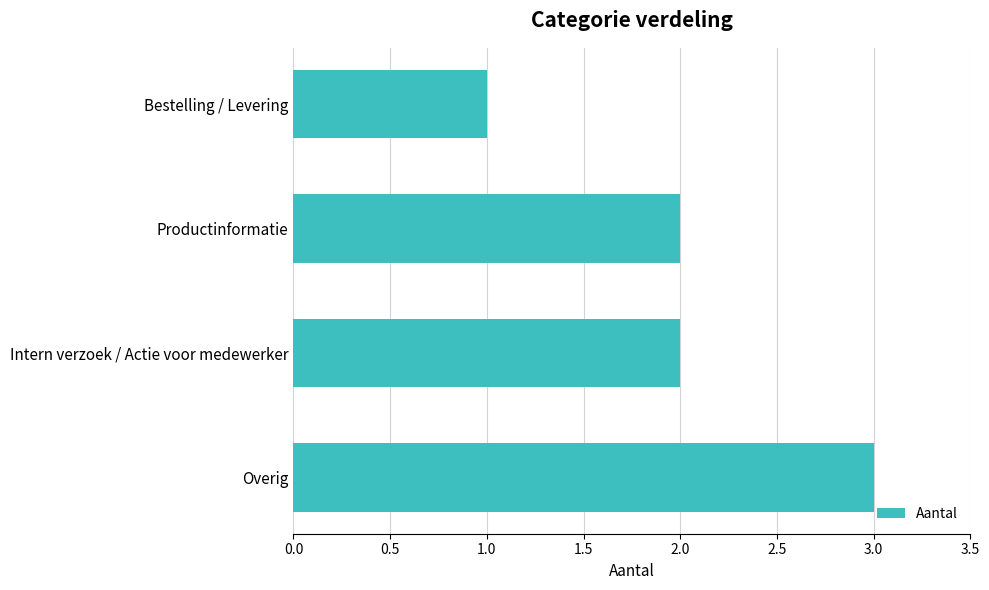

True or false: the data shows 2 at Productinformatie.

True